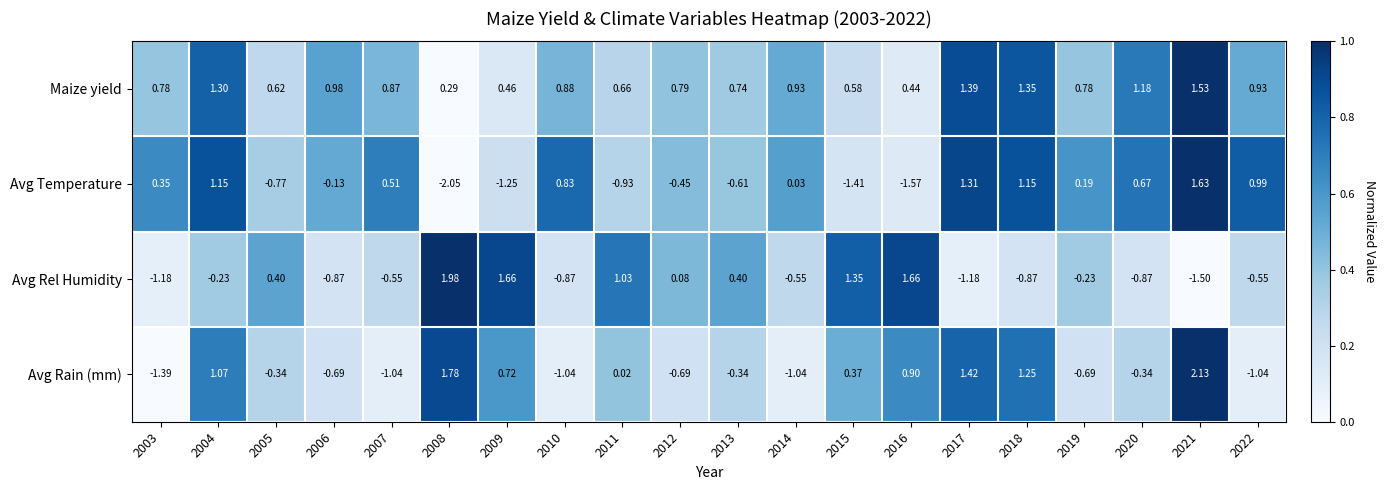

At which category is the sum across all series the highest?

2021